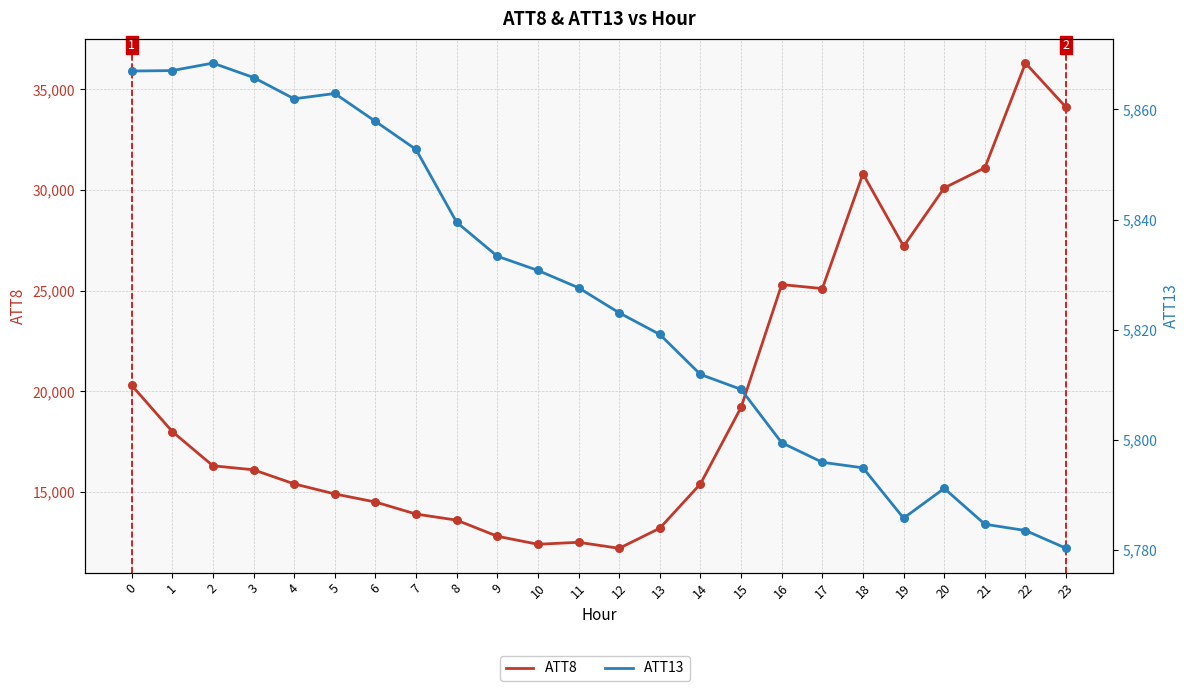

At how many categories does at least one series exceed 20735?

8